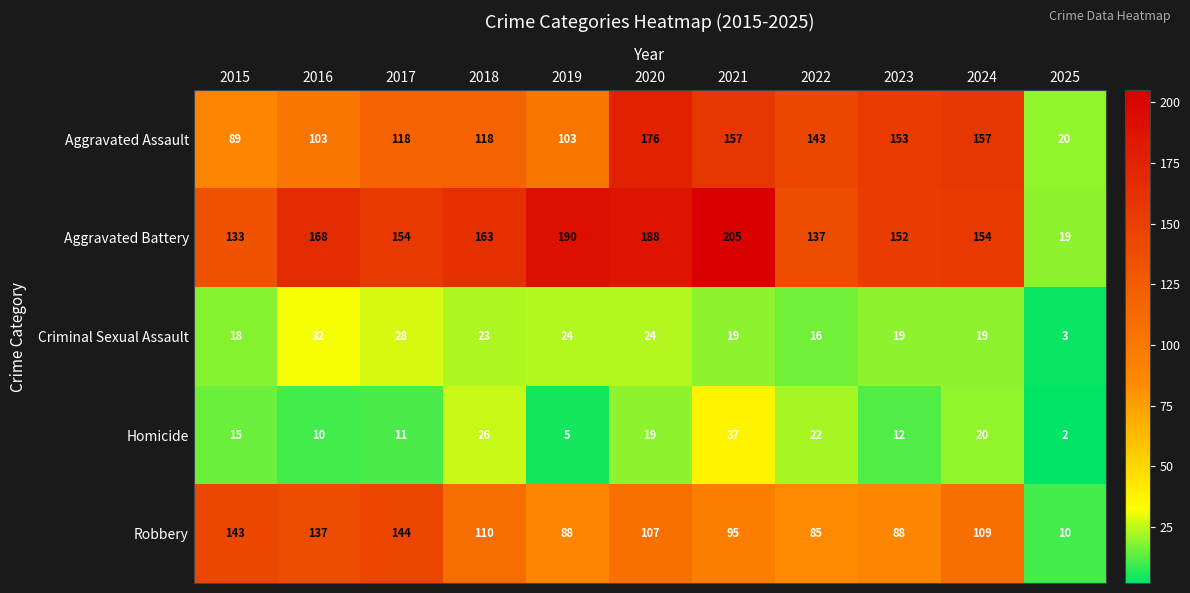

Count the number of data series in this chart.

5